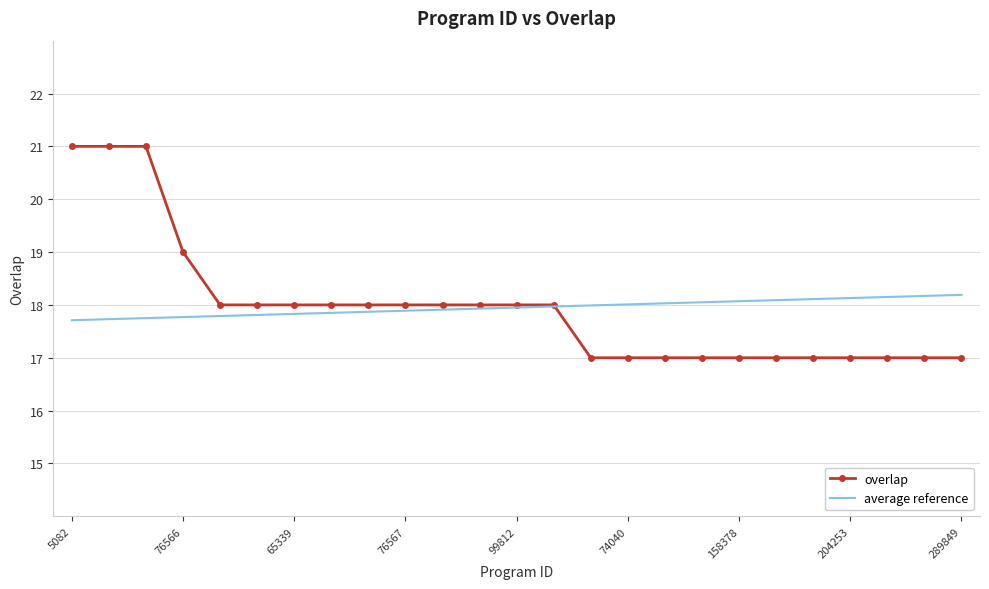

How many intersections are there between average reference and overlap?

1